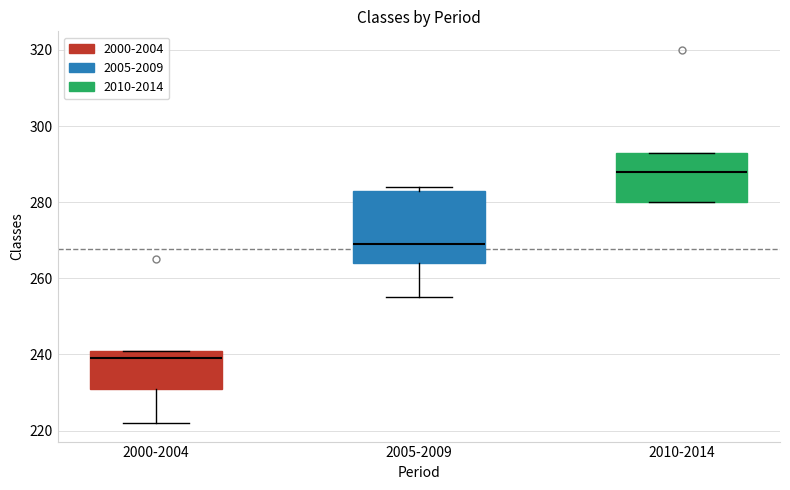

Reading left to right, transcribe this box plot: for each box, give where its median line is, the range the box spans, and where its two whiskers end, as read against the y-axis. The values are not printed on the chart, so give them approximately, as read against the axis.

2000-2004: median 240, box 232 to 242, whiskers 222 to 242
2005-2009: median 270, box 264 to 284, whiskers 256 to 284 (just above the box's upper edge)
2010-2014: median 288, box 280 to 294, whiskers 280 to 294